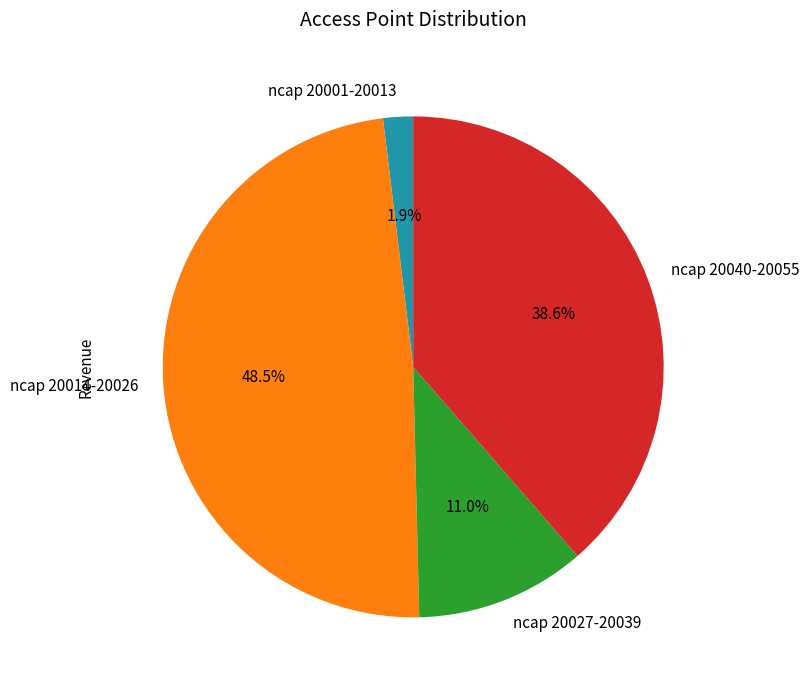

How many segments does this pie chart have?

4